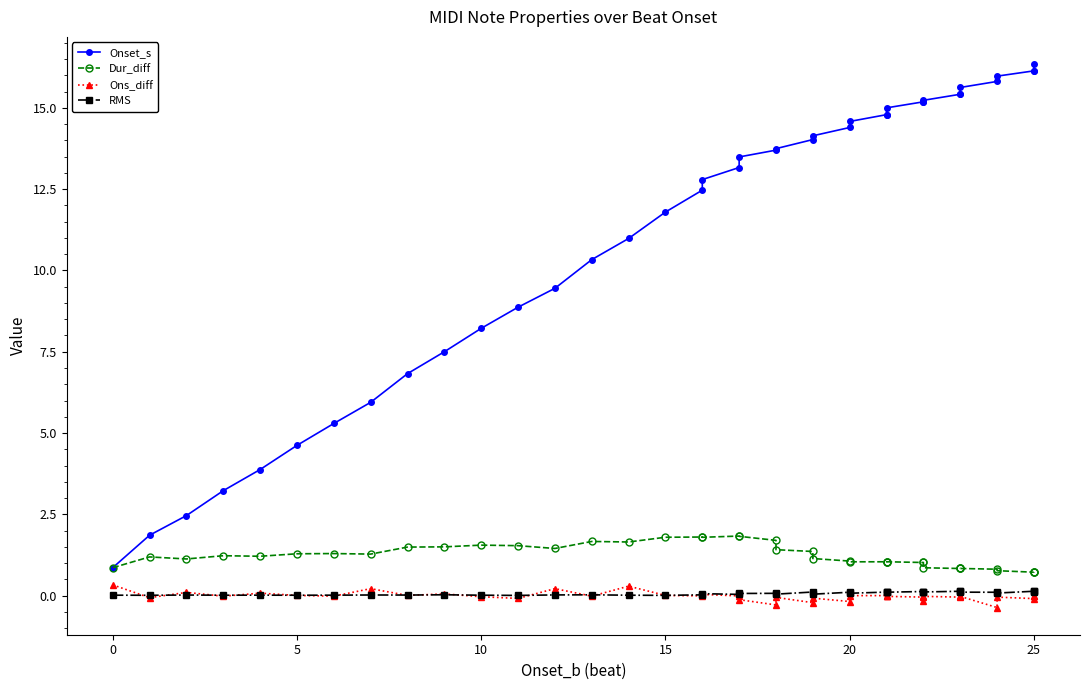

True or false: Dur_diff and RMS intersect in this chart.

False